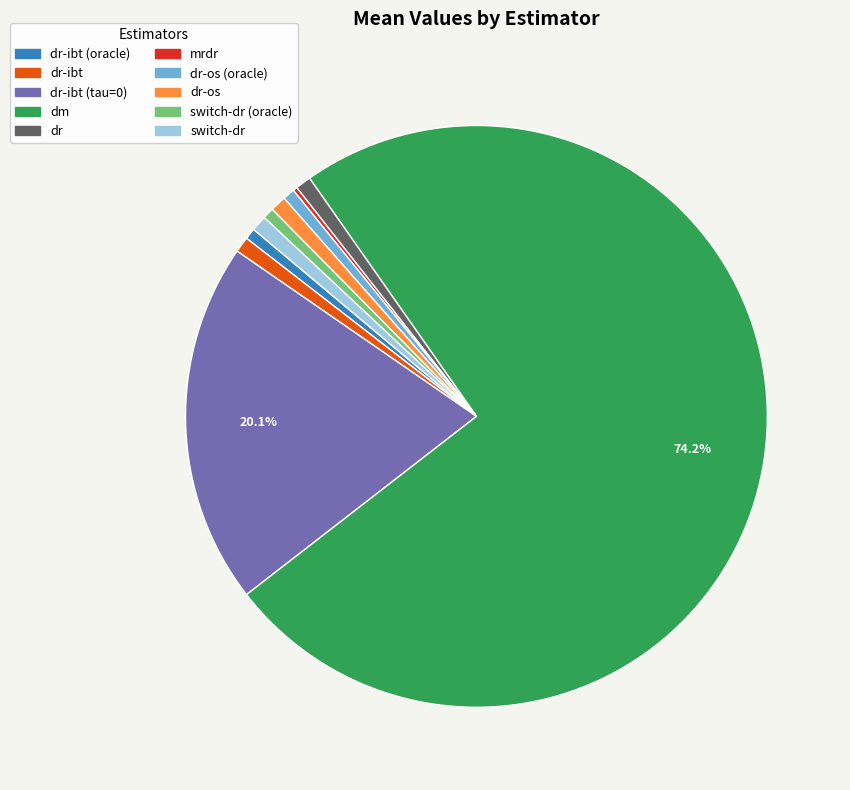

Does switch-dr account for over 50% of the chart?

No